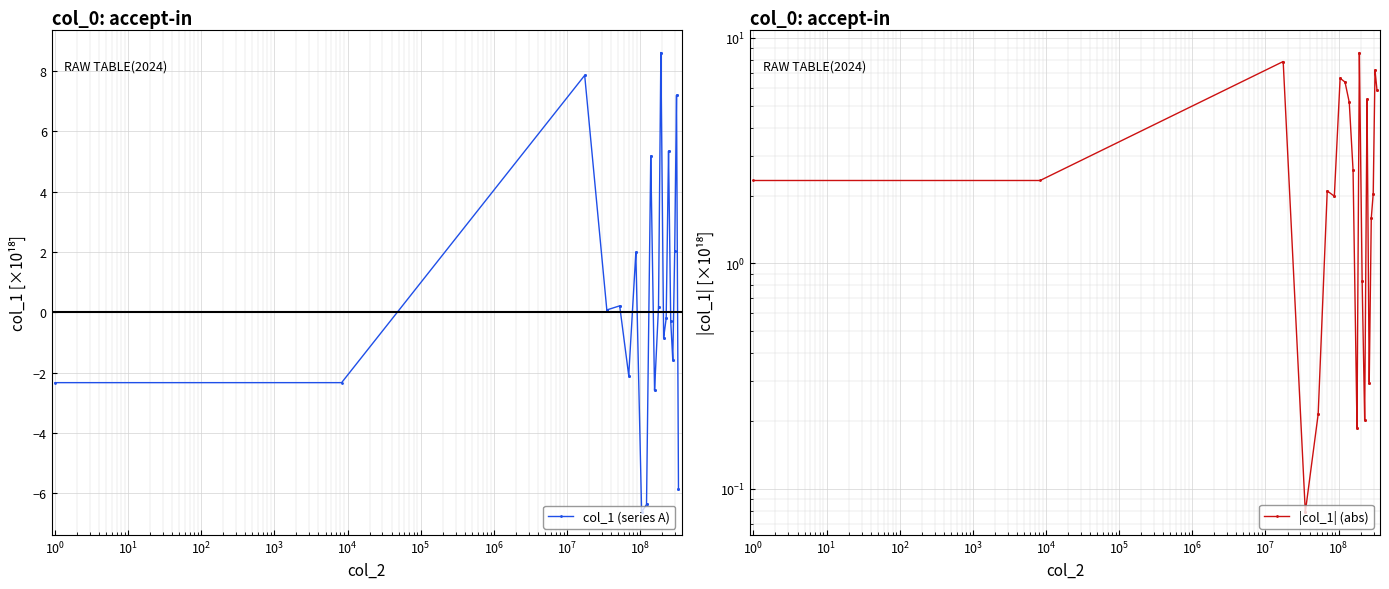

What is the value of the col_1 (series A) point at the 14th from the left?

-6.6